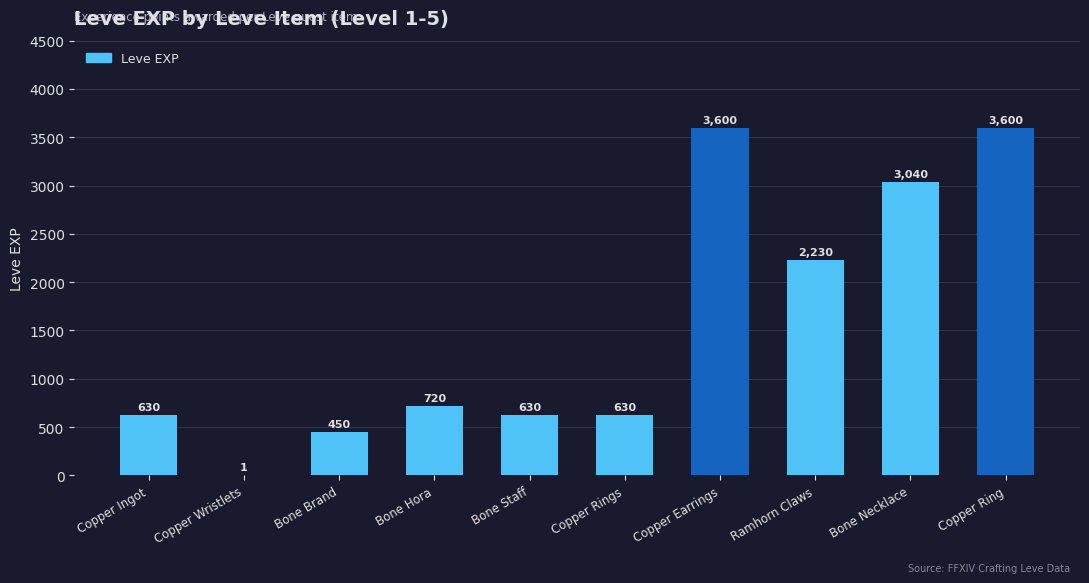

What is the sum of all values?

15531